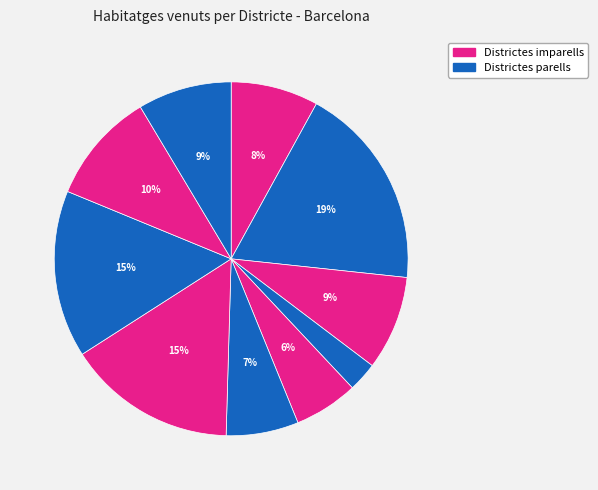

Which category has the smallest portion of the pie?

04 Les Corts